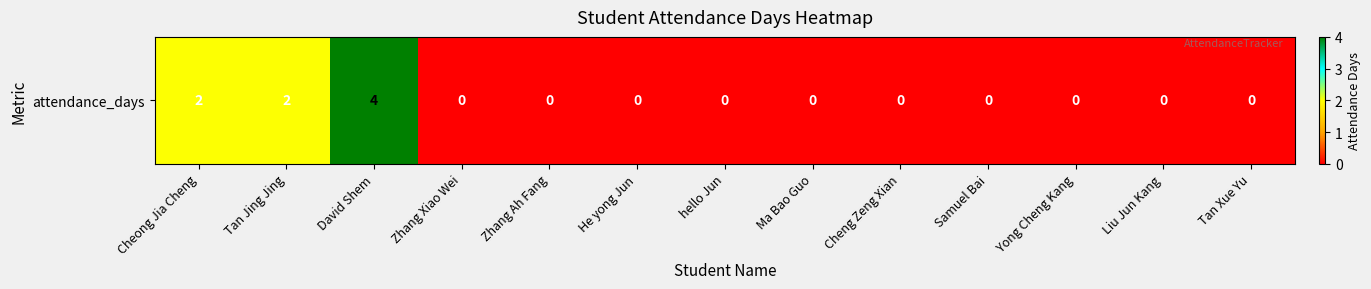

Reading left to right, what are all the values shown in this chart?

Cheong Jia Cheng=2	Tan Jing Jing=2	David Shem=4	Zhang Xiao Wei=0	Zhang Ah Fang=0	He yong Jun=0	hello Jun=0	Ma Bao Guo=0	Cheng Zeng Xian=0	Samuel Bai=0	Yong Cheng Kang=0	Liu Jun Kang=0	Tan Xue Yu=0